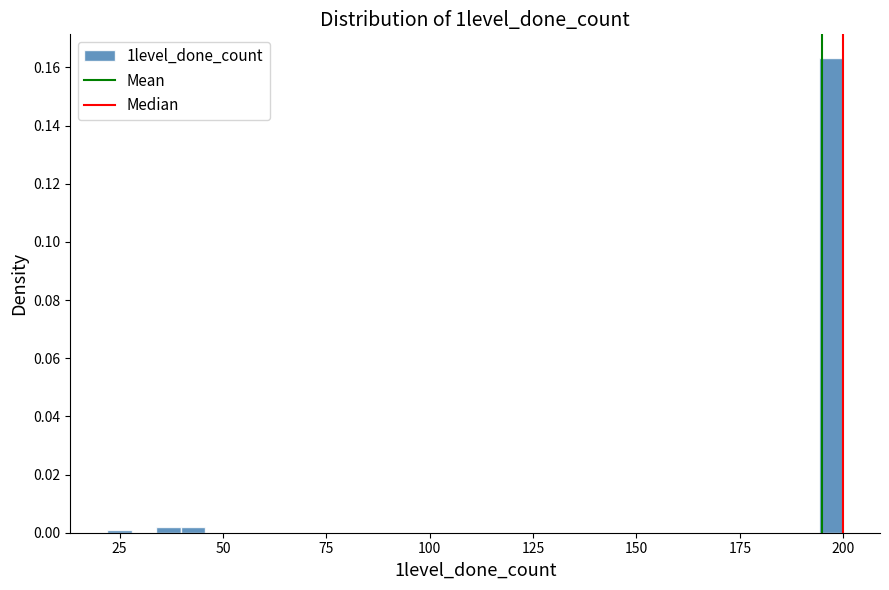

Around what value on the x-axis is the tallest bar? Give the approximate position of its centre, as read against the axis.

195